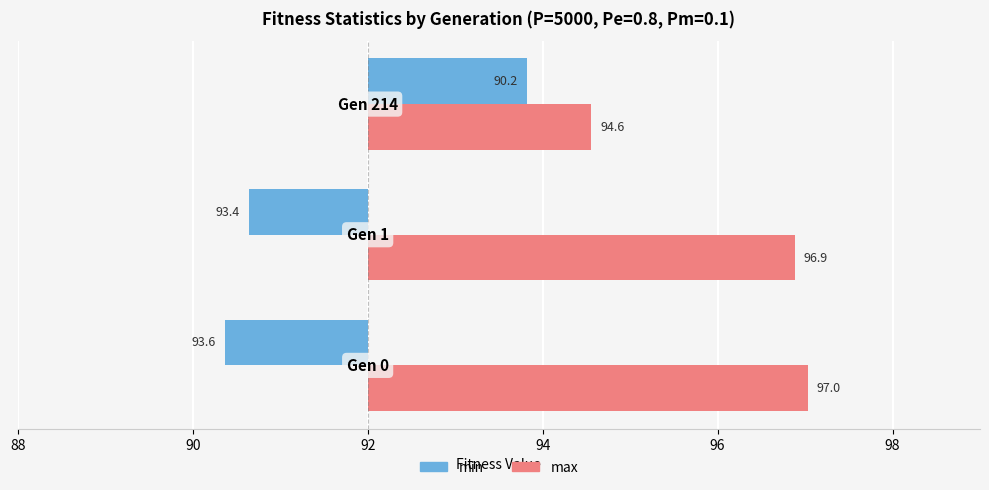

The max series shows 2.9 at 88. True or false?

False